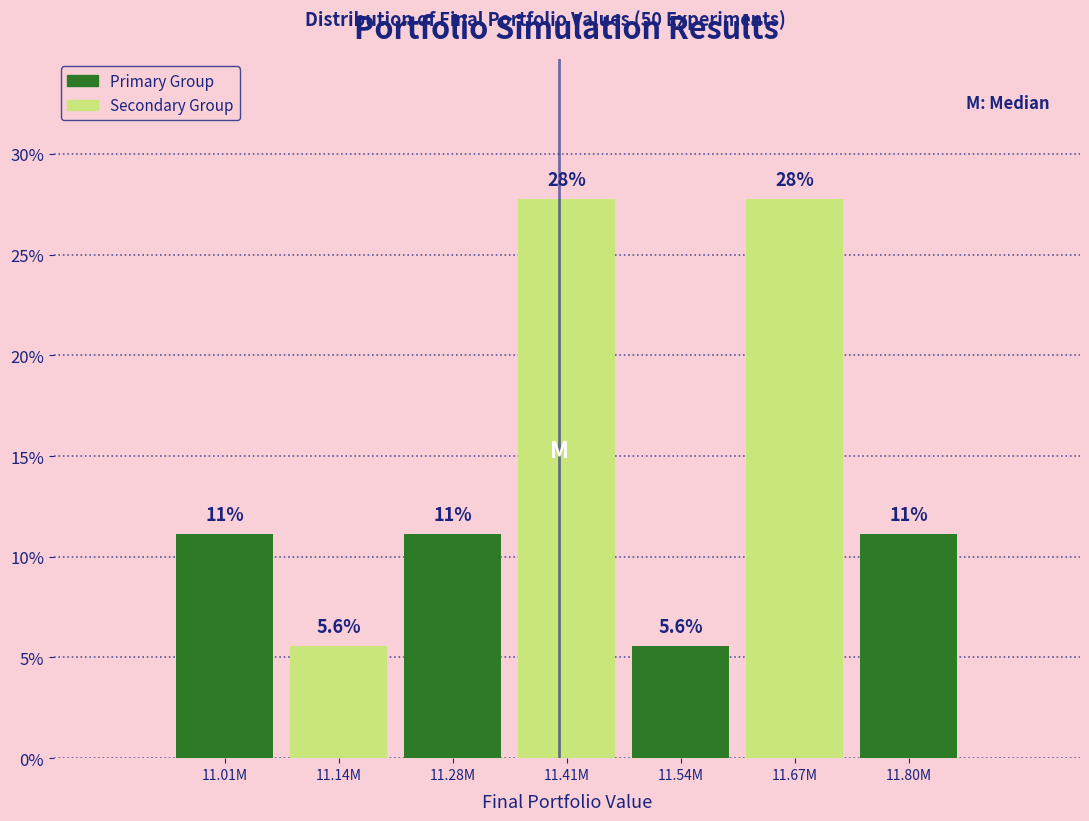

Are the bars horizontal?

No